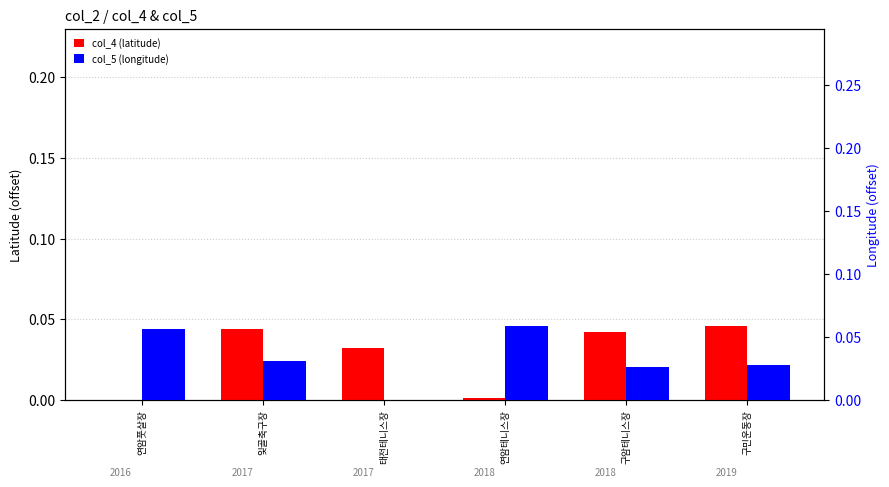

At which category is the sum across all series the highest?

잋골축구장